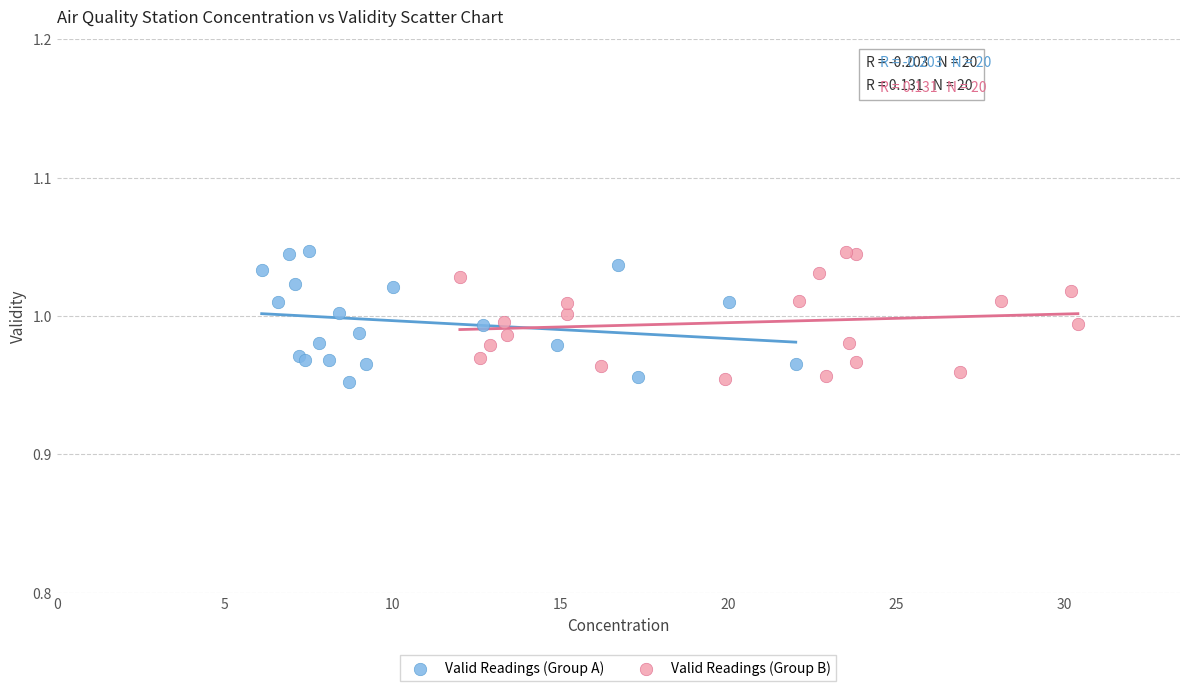

What are all the series names shown in the legend?

Valid Readings (Group A), Valid Readings (Group B)